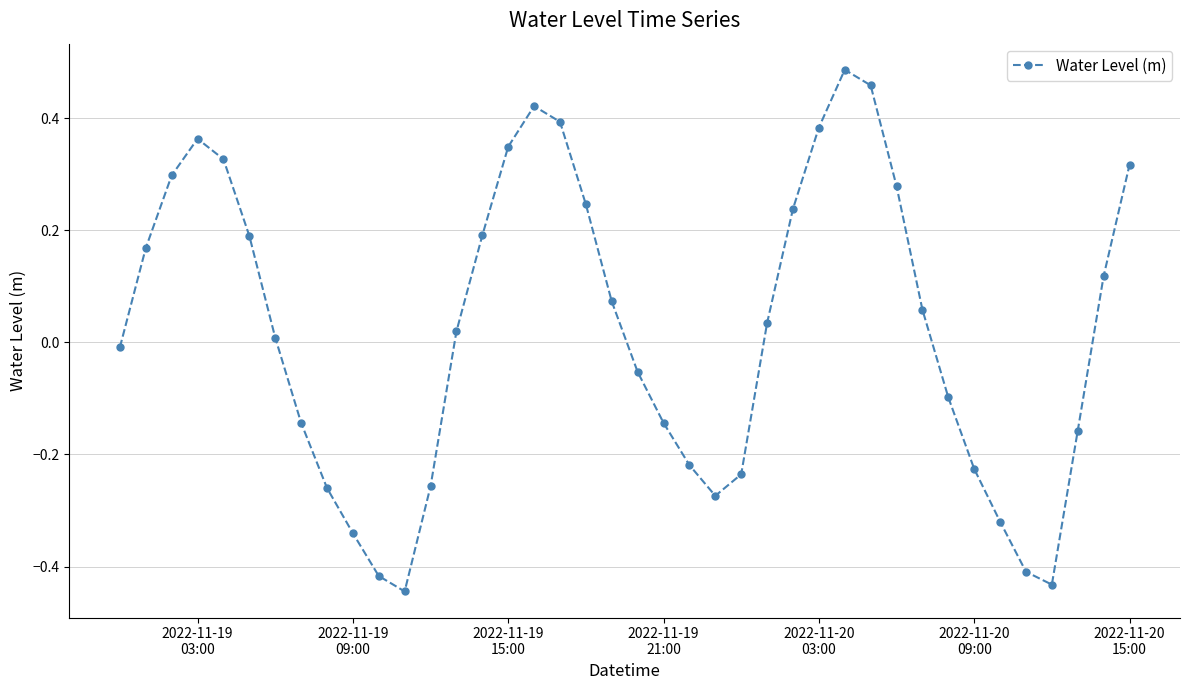

How many interior local valleys (lower than both neighbors) does the data have?

3